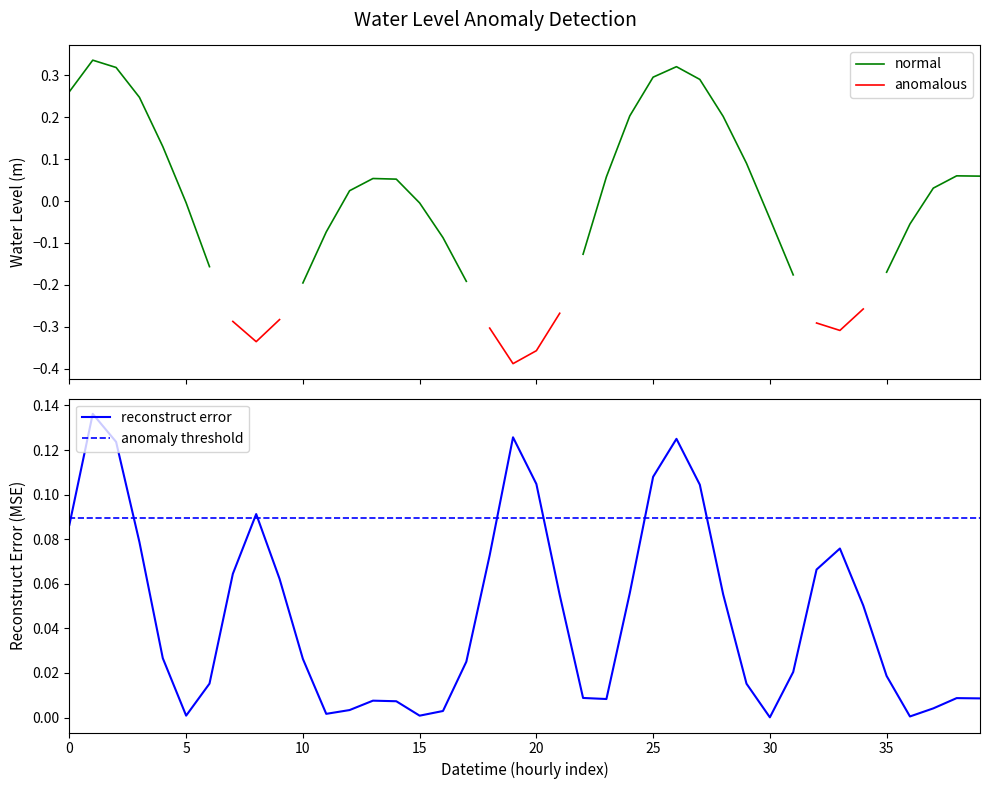

Where is the data nearest to the value 0?

5